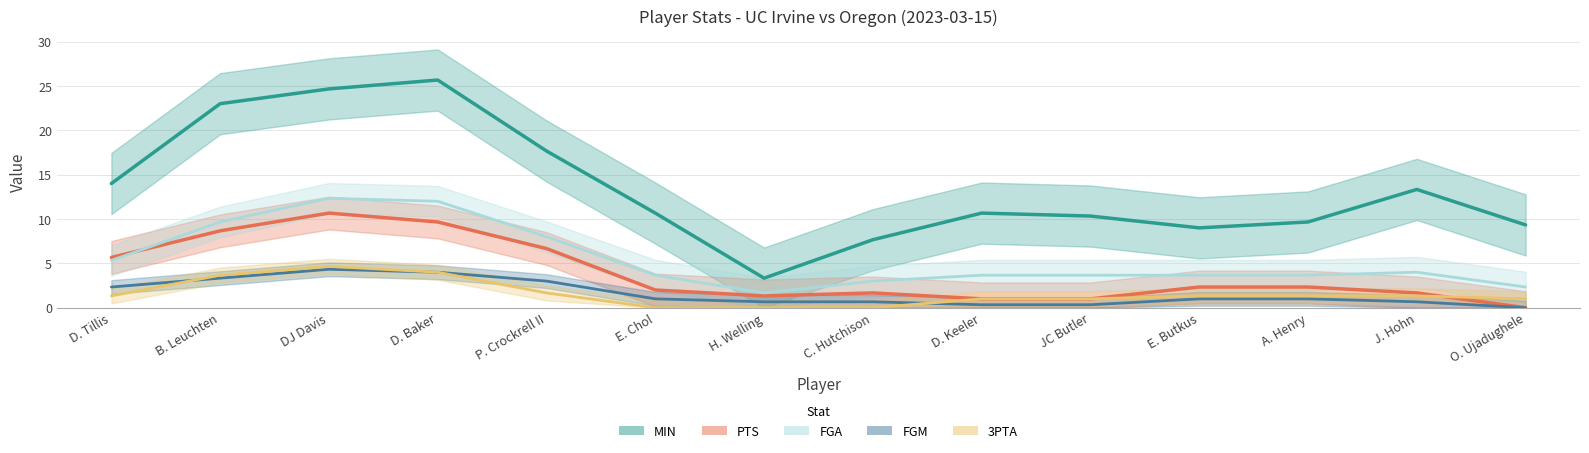

At which label is FGM closest to 2?

D. Tillis